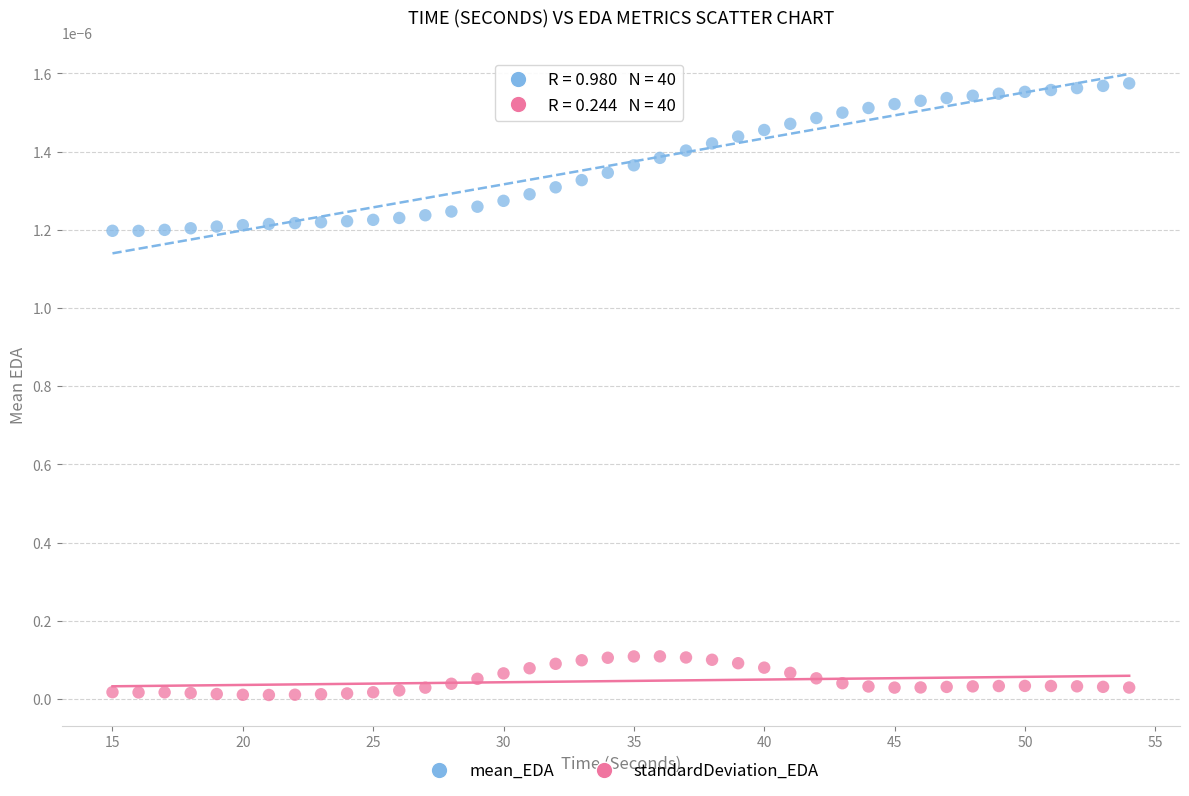

Across all data points, what is the range of X values (max minus min)?

39.0